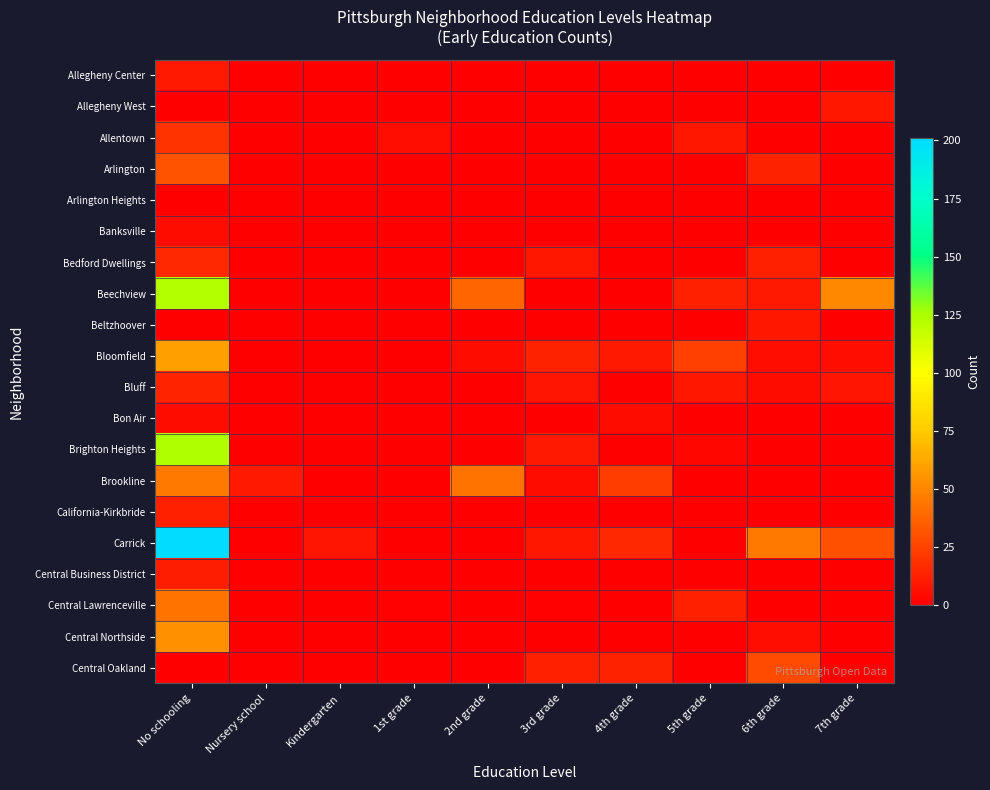

Reading left to right, what are all the values shown in this chart?

Allegheny Center: No schooling=10	Nursery school=0	Kindergarten=0	1st grade=0	2nd grade=0	3rd grade=0	4th grade=0	5th grade=0	6th grade=0	7th grade=0
Allegheny West: No schooling=0	Nursery school=0	Kindergarten=0	1st grade=0	2nd grade=0	3rd grade=0	4th grade=0	5th grade=0	6th grade=0	7th grade=9
Allentown: No schooling=19	Nursery school=0	Kindergarten=0	1st grade=6	2nd grade=0	3rd grade=0	4th grade=0	5th grade=9	6th grade=0	7th grade=0
Arlington: No schooling=31	Nursery school=0	Kindergarten=0	1st grade=0	2nd grade=0	3rd grade=0	4th grade=0	5th grade=0	6th grade=13	7th grade=0
Arlington Heights: No schooling=0	Nursery school=0	Kindergarten=0	1st grade=0	2nd grade=0	3rd grade=0	4th grade=0	5th grade=0	6th grade=0	7th grade=0
Banksville: No schooling=5	Nursery school=0	Kindergarten=0	1st grade=0	2nd grade=0	3rd grade=0	4th grade=0	5th grade=0	6th grade=0	7th grade=0
Bedford Dwellings: No schooling=15	Nursery school=0	Kindergarten=0	1st grade=0	2nd grade=0	3rd grade=9	4th grade=0	5th grade=0	6th grade=12	7th grade=0
Beechview: No schooling=123	Nursery school=0	Kindergarten=0	1st grade=0	2nd grade=38	3rd grade=0	4th grade=0	5th grade=12	6th grade=10	7th grade=51
Beltzhoover: No schooling=0	Nursery school=0	Kindergarten=0	1st grade=0	2nd grade=0	3rd grade=0	4th grade=0	5th grade=0	6th grade=9	7th grade=0
Bloomfield: No schooling=59	Nursery school=0	Kindergarten=0	1st grade=0	2nd grade=5	3rd grade=13	4th grade=10	5th grade=24	6th grade=6	7th grade=6
Bluff: No schooling=14	Nursery school=0	Kindergarten=0	1st grade=0	2nd grade=0	3rd grade=8	4th grade=0	5th grade=9	6th grade=5	7th grade=8
Bon Air: No schooling=5	Nursery school=0	Kindergarten=0	1st grade=0	2nd grade=0	3rd grade=0	4th grade=5	5th grade=0	6th grade=0	7th grade=0
Brighton Heights: No schooling=124	Nursery school=0	Kindergarten=0	1st grade=0	2nd grade=0	3rd grade=10	4th grade=0	5th grade=3	6th grade=0	7th grade=0
Brookline: No schooling=45	Nursery school=10	Kindergarten=0	1st grade=0	2nd grade=43	3rd grade=5	4th grade=23	5th grade=0	6th grade=0	7th grade=0
California-Kirkbride: No schooling=12	Nursery school=0	Kindergarten=0	1st grade=0	2nd grade=0	3rd grade=0	4th grade=0	5th grade=0	6th grade=0	7th grade=0
Carrick: No schooling=201	Nursery school=0	Kindergarten=8	1st grade=0	2nd grade=0	3rd grade=9	4th grade=15	5th grade=0	6th grade=45	7th grade=30
Central Business District: No schooling=11	Nursery school=0	Kindergarten=0	1st grade=0	2nd grade=0	3rd grade=0	4th grade=0	5th grade=0	6th grade=0	7th grade=0
Central Lawrenceville: No schooling=43	Nursery school=0	Kindergarten=0	1st grade=1	2nd grade=0	3rd grade=1	4th grade=0	5th grade=12	6th grade=0	7th grade=0
Central Northside: No schooling=54	Nursery school=0	Kindergarten=0	1st grade=0	2nd grade=0	3rd grade=0	4th grade=0	5th grade=0	6th grade=6	7th grade=0
Central Oakland: No schooling=0	Nursery school=0	Kindergarten=0	1st grade=0	2nd grade=0	3rd grade=12	4th grade=13	5th grade=0	6th grade=28	7th grade=0